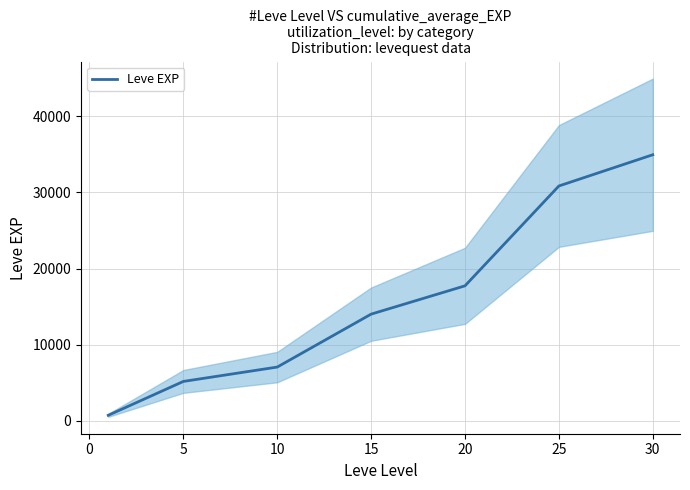

What is the highest value of the Leve EXP series?

34953